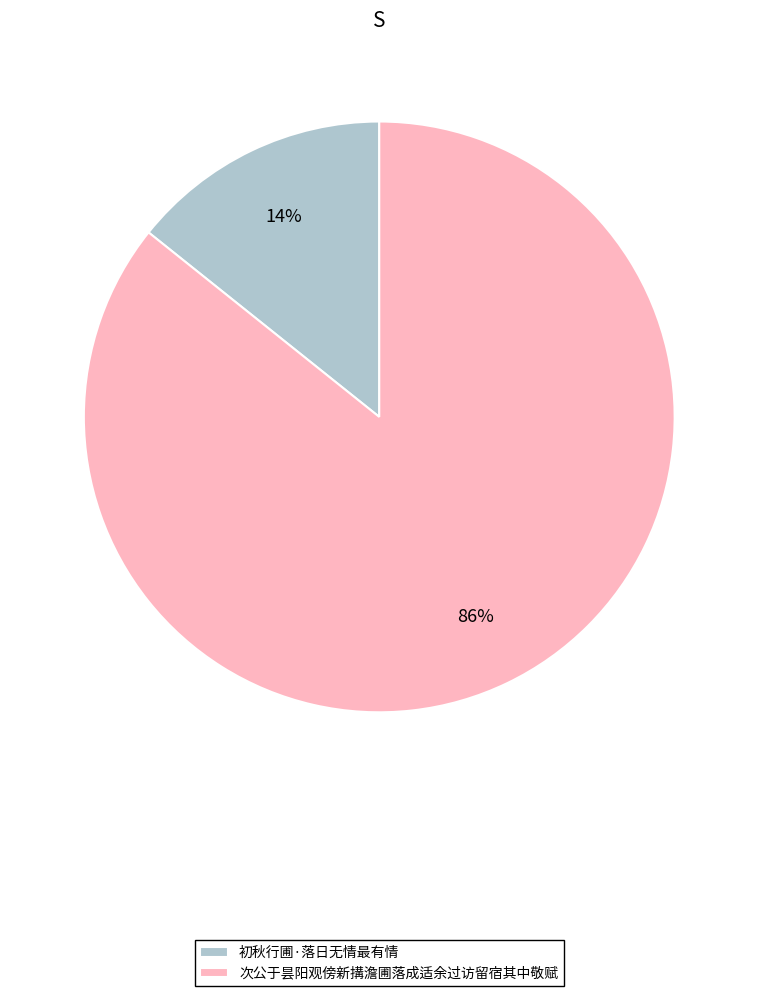

To the nearest percent, what portion does 次公于昙阳观傍新搆澹圃落成适余过访留宿其中敬赋 represent?

86%